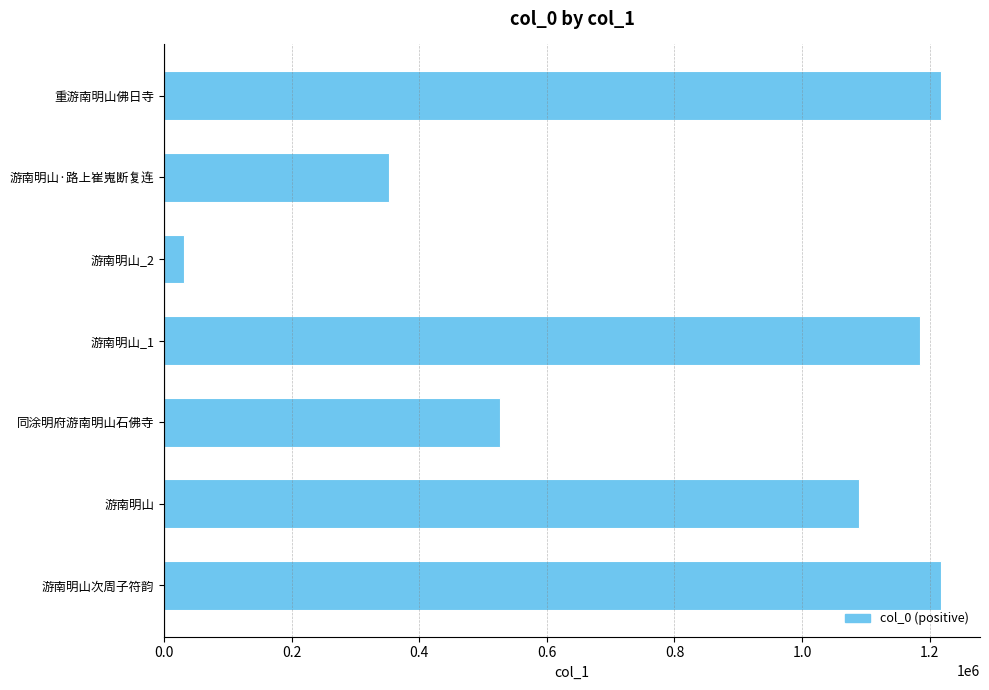

What is the approximate value at 游南明山_2, to the nearest 100?

30700